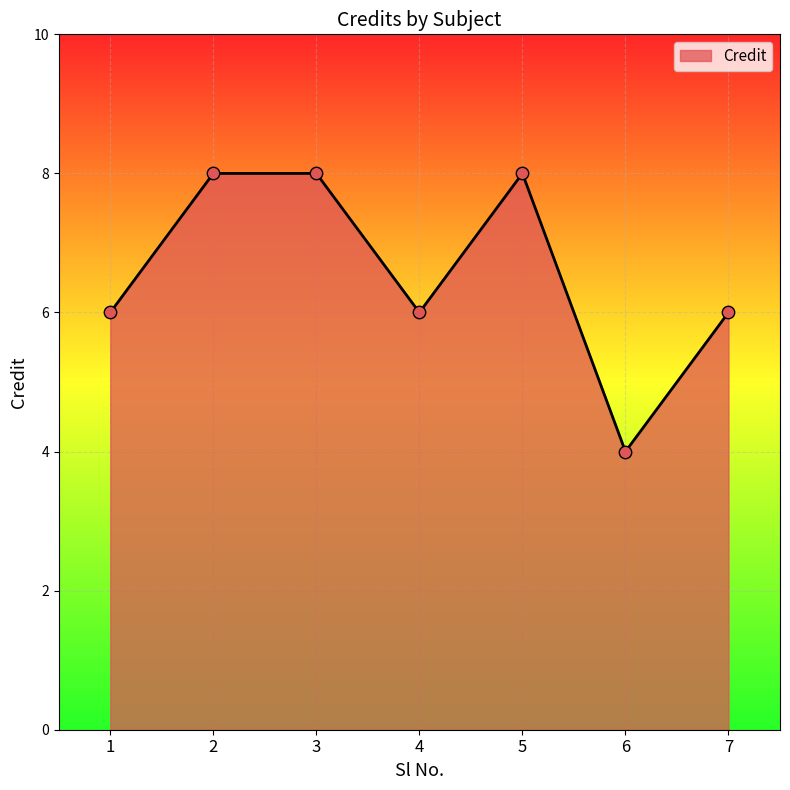

What is the change in value from 4 to 6?

-2